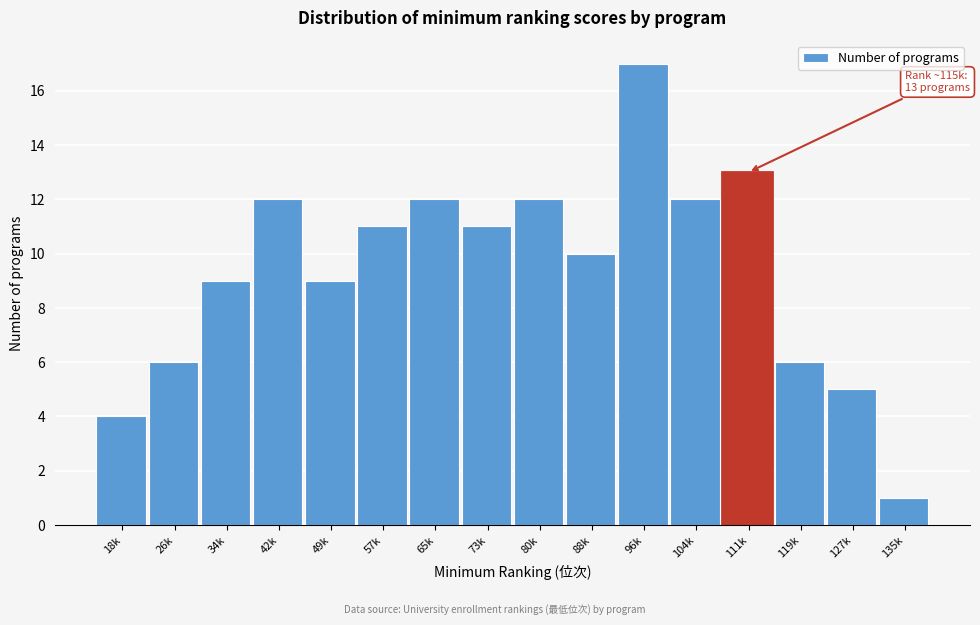

Reading left to right, list all the values displayed in this chart.

18k=4	26k=6	34k=9	42k=12	49k=9	57k=11	65k=12	73k=11	80k=12	88k=10	96k=17	104k=12	111k=13	119k=6	127k=5	135k=1